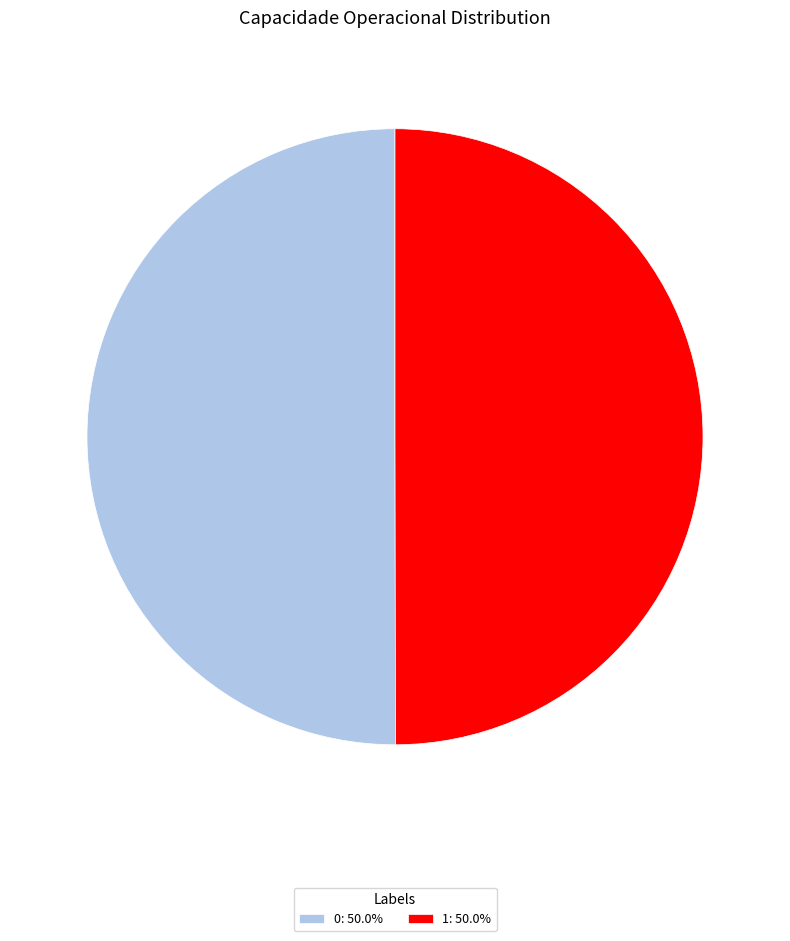

How many slices are in this pie chart?

2